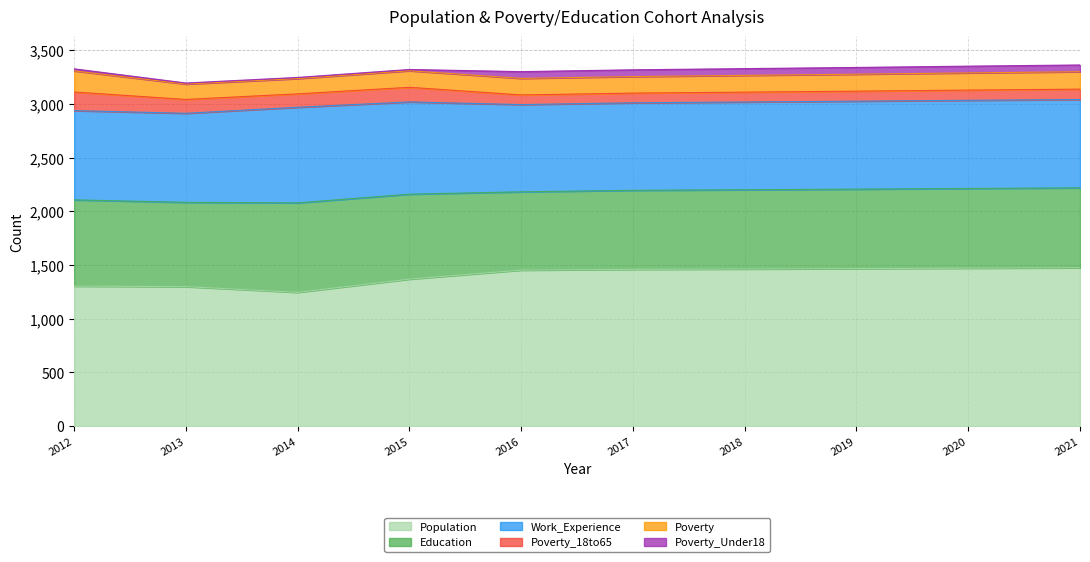

What is the total value across all series at 2016?

3301